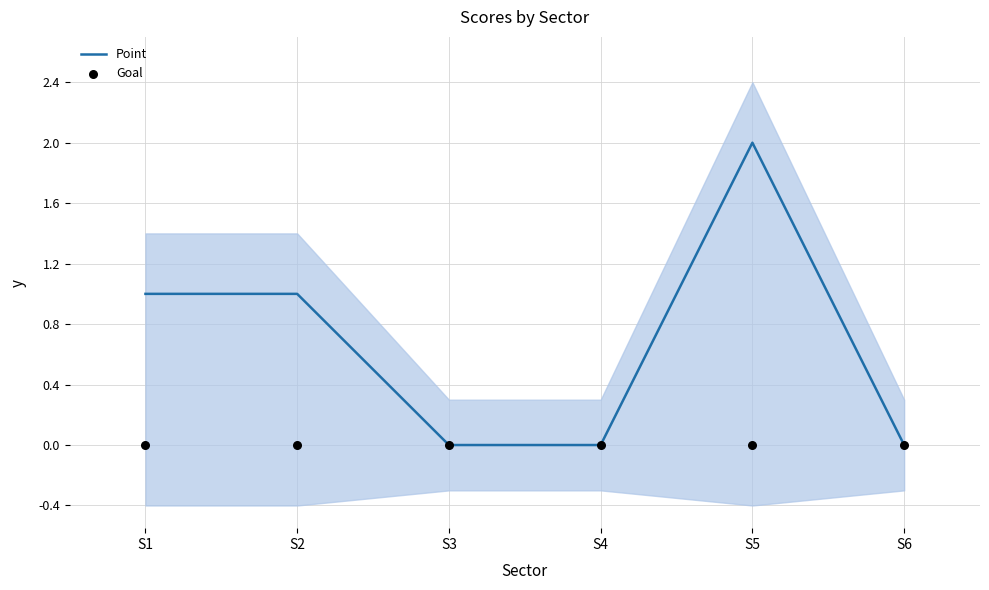

At how many categories does at least one series exceed 1?

1